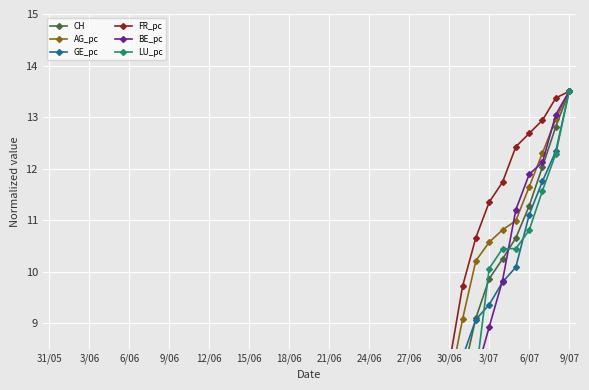

True or false: CH has more than 1 interior local peaks.

False